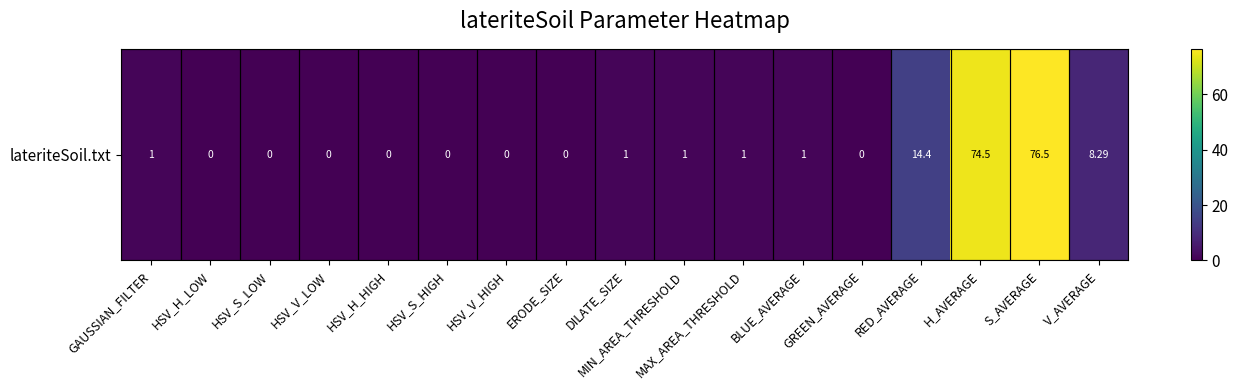

Reading right to left, what are all the values shown in this chart?

8.3	76.5	74.5	14.4	0.0	1.0	1.0	1.0	1.0	0.0	0.0	0.0	0.0	0.0	0.0	0.0	1.0